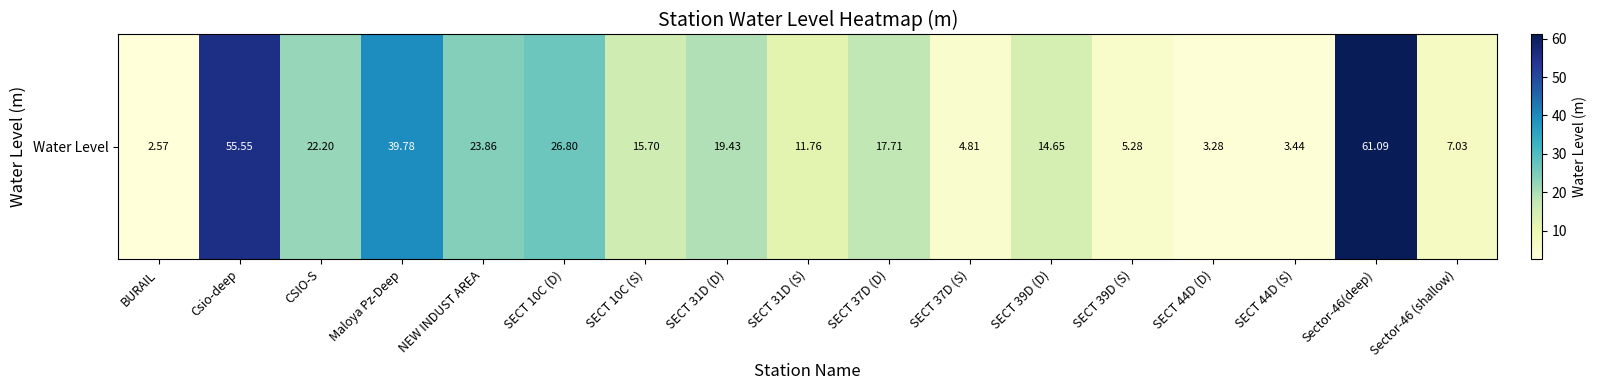

Rank the categories by value from highest to lowest.

Sector-46(deep), Csio-deep, Maloya Pz-Deep, SECT 10C (D), NEW INDUST AREA, CSIO-S, SECT 31D (D), SECT 37D (D), SECT 10C (S), SECT 39D (D), SECT 31D (S), Sector-46 (shallow), SECT 39D (S), SECT 37D (S), SECT 44D (S), SECT 44D (D), BURAIL